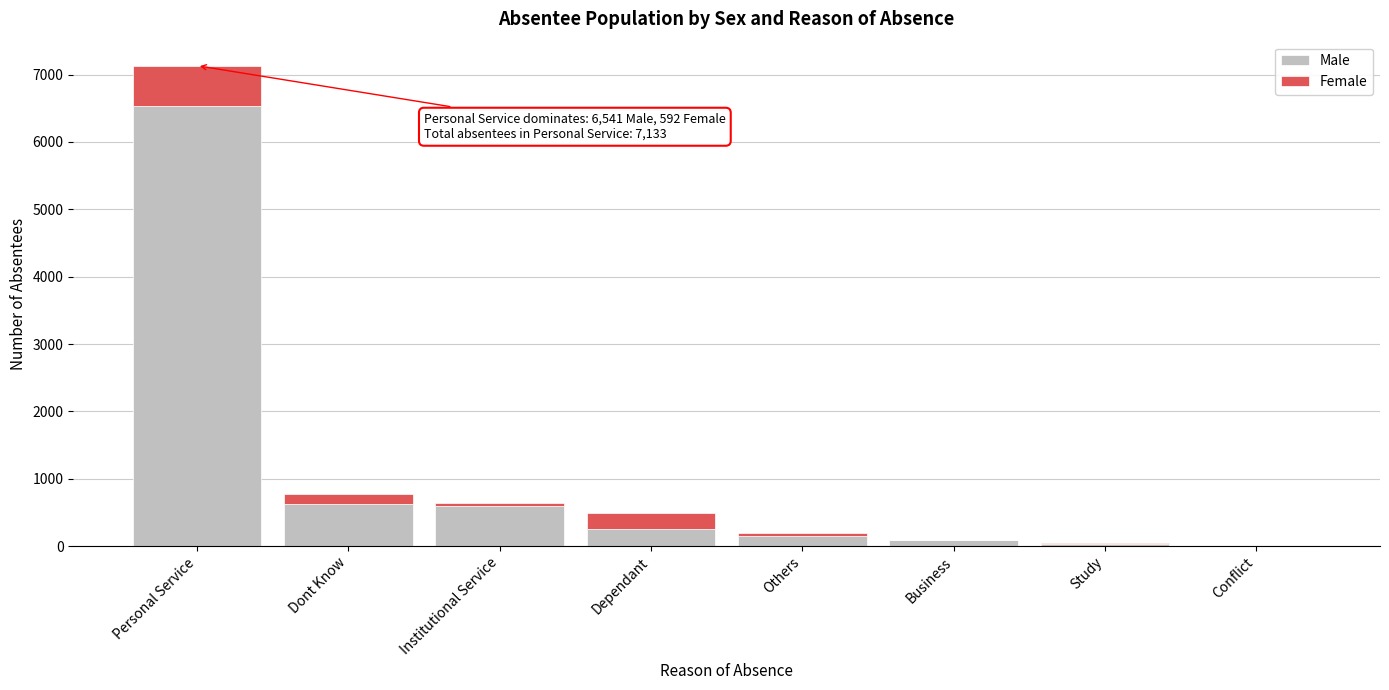

What is the maximum value for Male?

6541